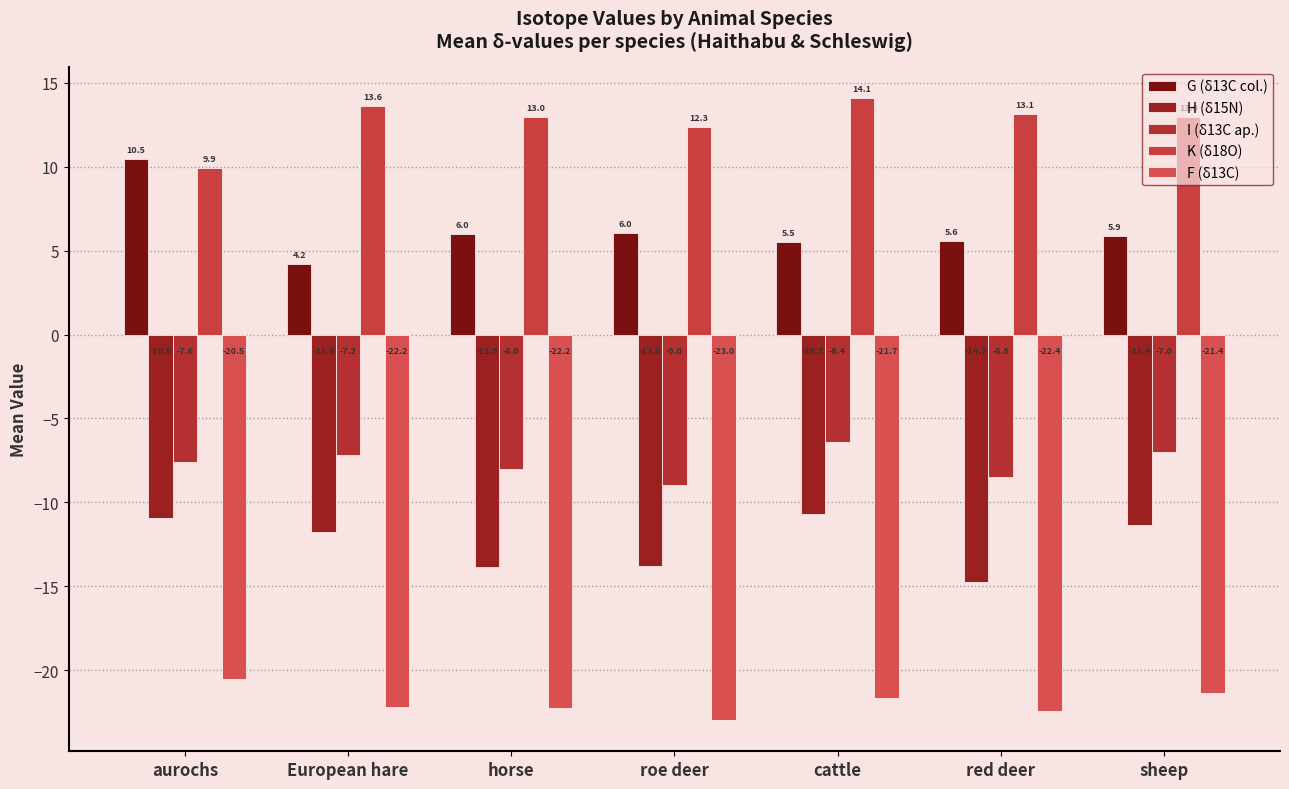

What is the sum of all H (δ15N) values?

-87.1